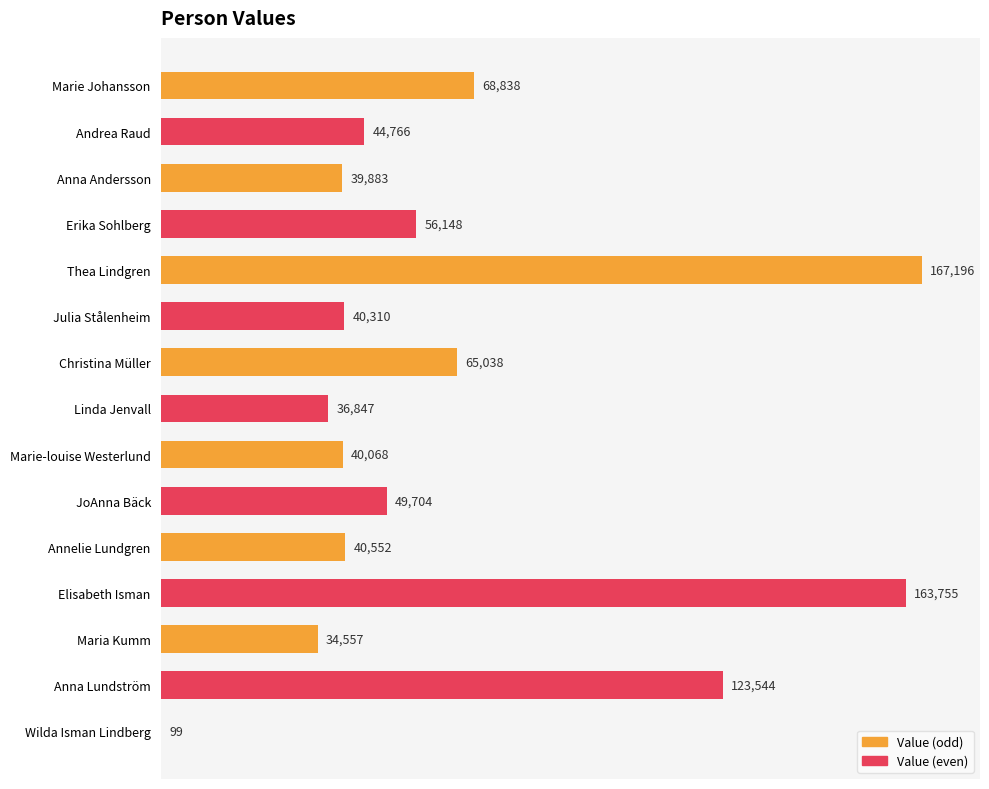

Are the bars horizontal?

Yes